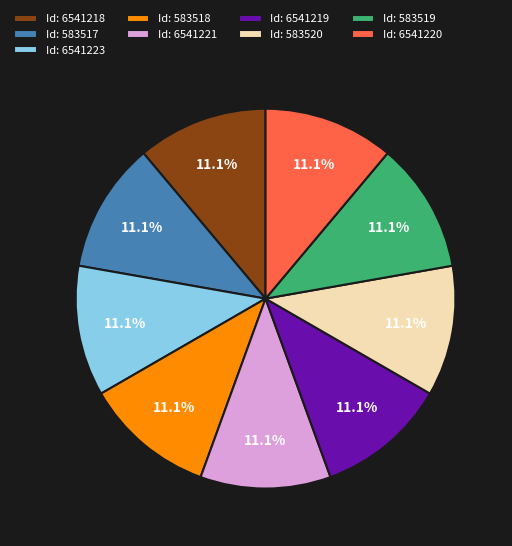

What is the ratio of the value at Id: 583519 to the value at Id: 6541223?

1.0